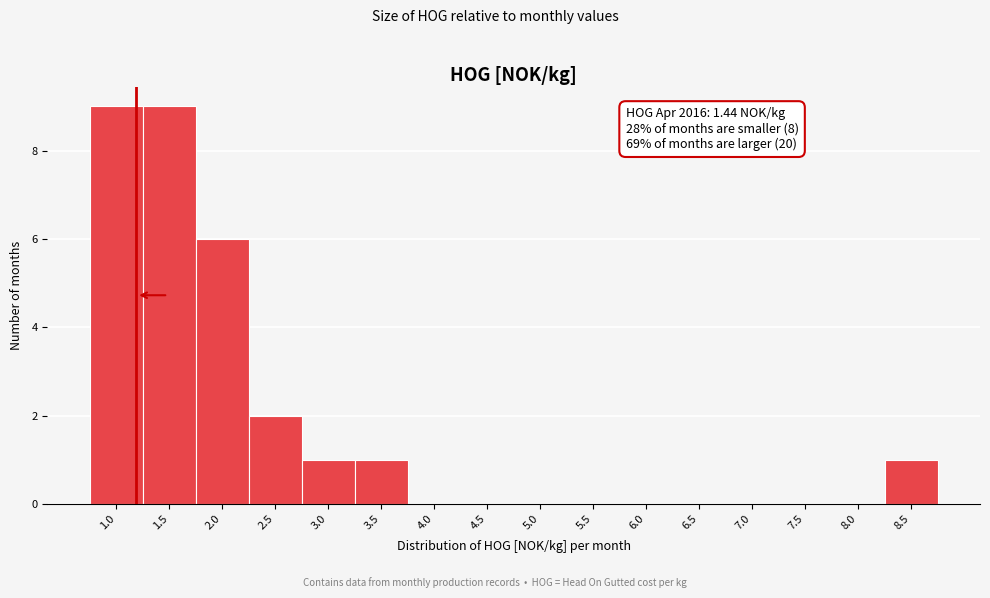

Reading left to right, list all the values displayed in this chart.

1.0=9	1.5=9	2.0=6	2.5=2	3.0=1	3.5=1	4.0=0	4.5=0	5.0=0	5.5=0	6.0=0	6.5=0	7.0=0	7.5=0	8.0=0	8.5=1